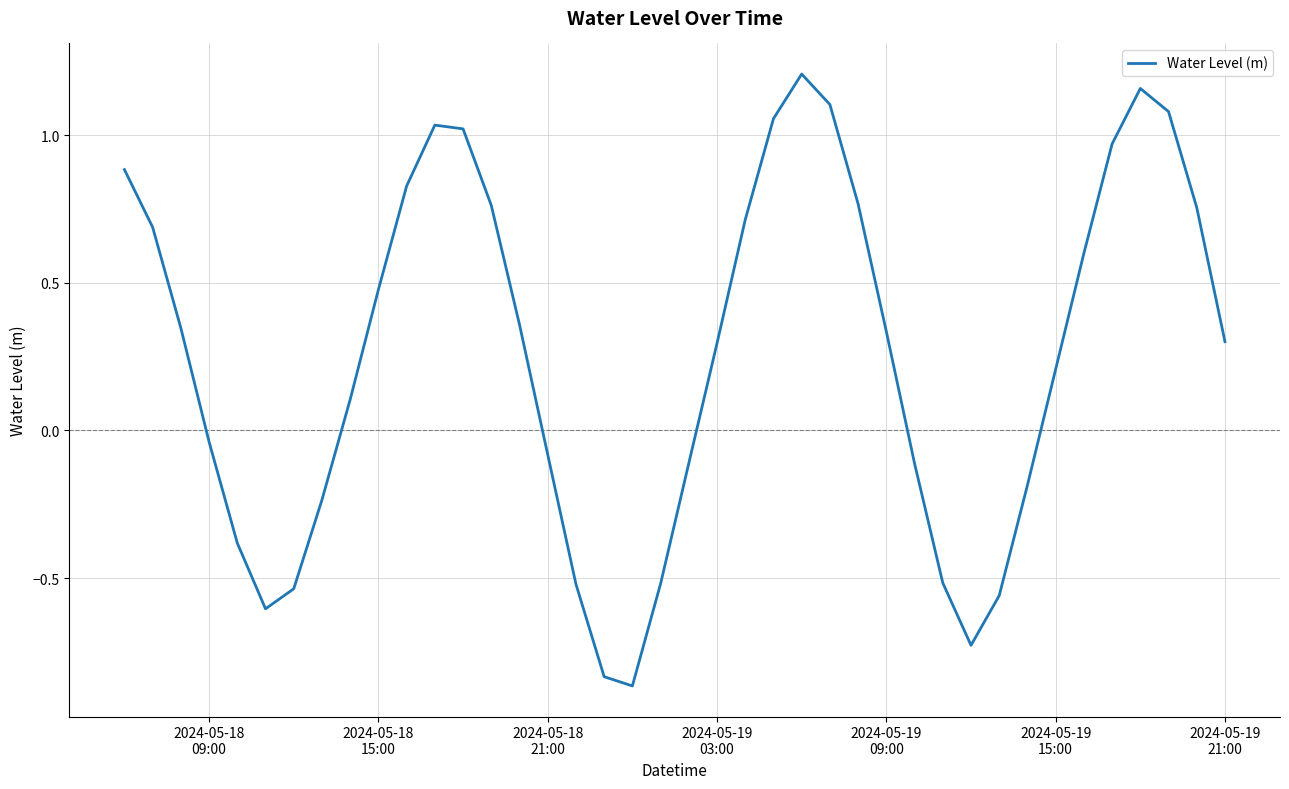

What is the difference between the maximum and minimum values?

2.1